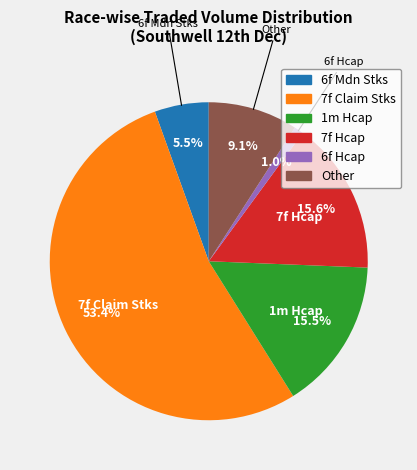

What is the ratio of the value at 6f Mdn Stks to the value at 7f Claim Stks?

0.1